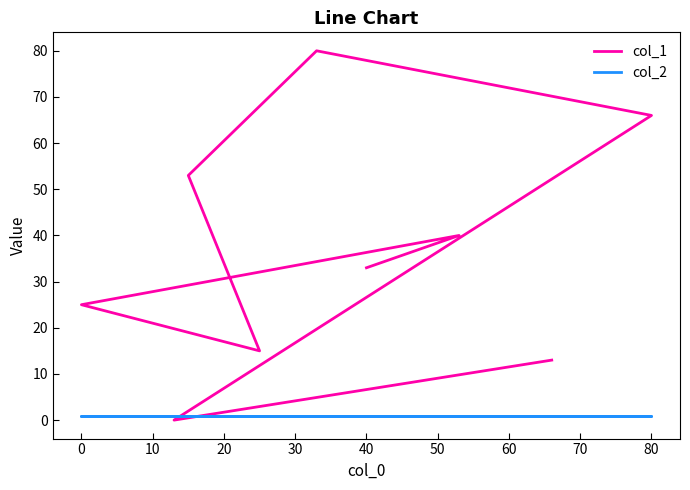

Reading left to right, list all the values displayed in this chart.

col_1: 33	40	25	15	53	80	66	0	13
col_2: 1	1	1	1	1	1	1	1	1